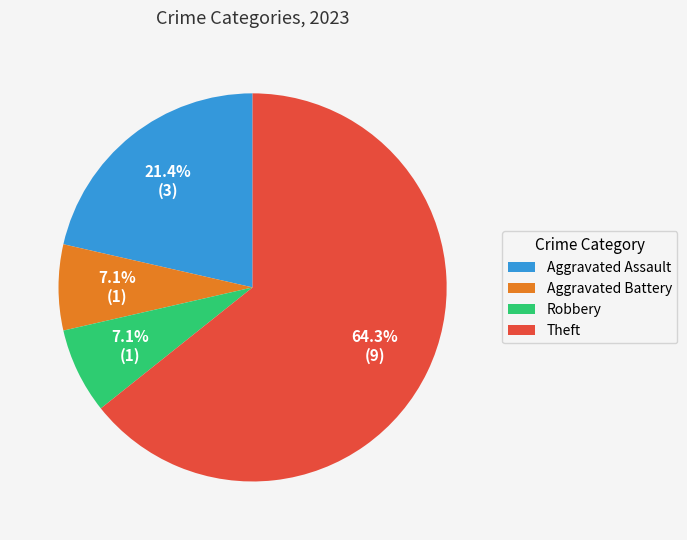

Does any single category account for the majority?

Yes